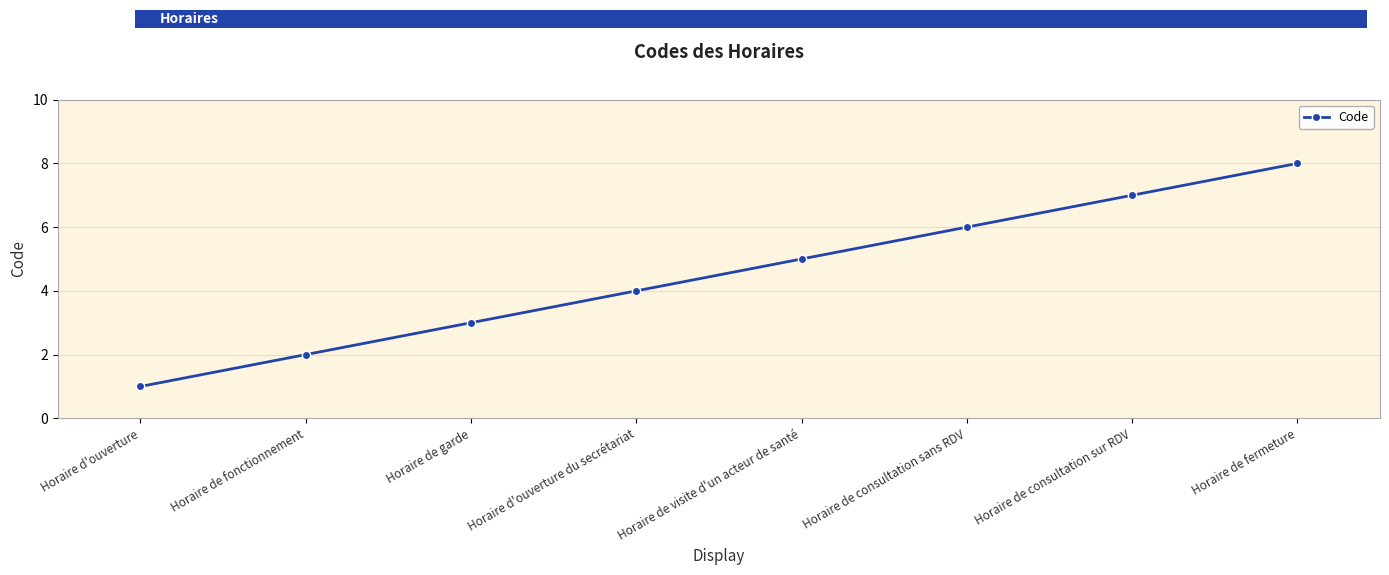

What is the change in value from Horaire de garde to Horaire de fermeture?

+5